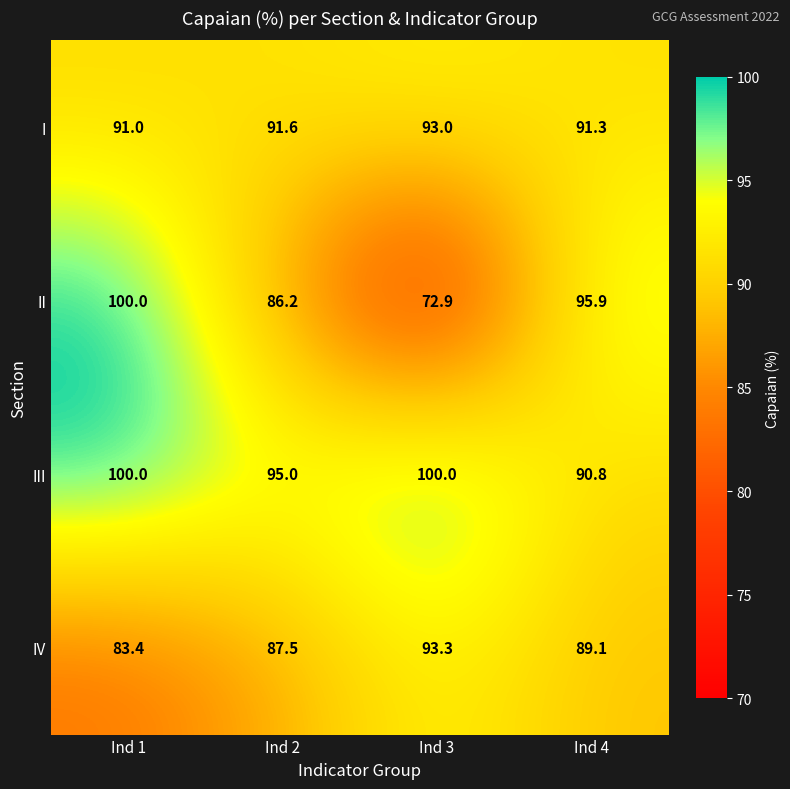

Which label corresponds to the smallest value in the chart?

Ind 3